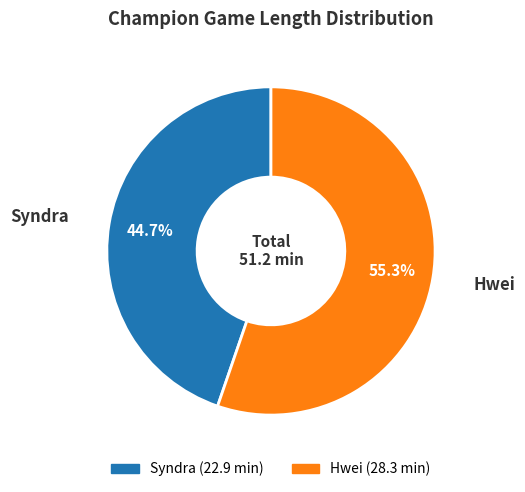

How many segments does this pie chart have?

2